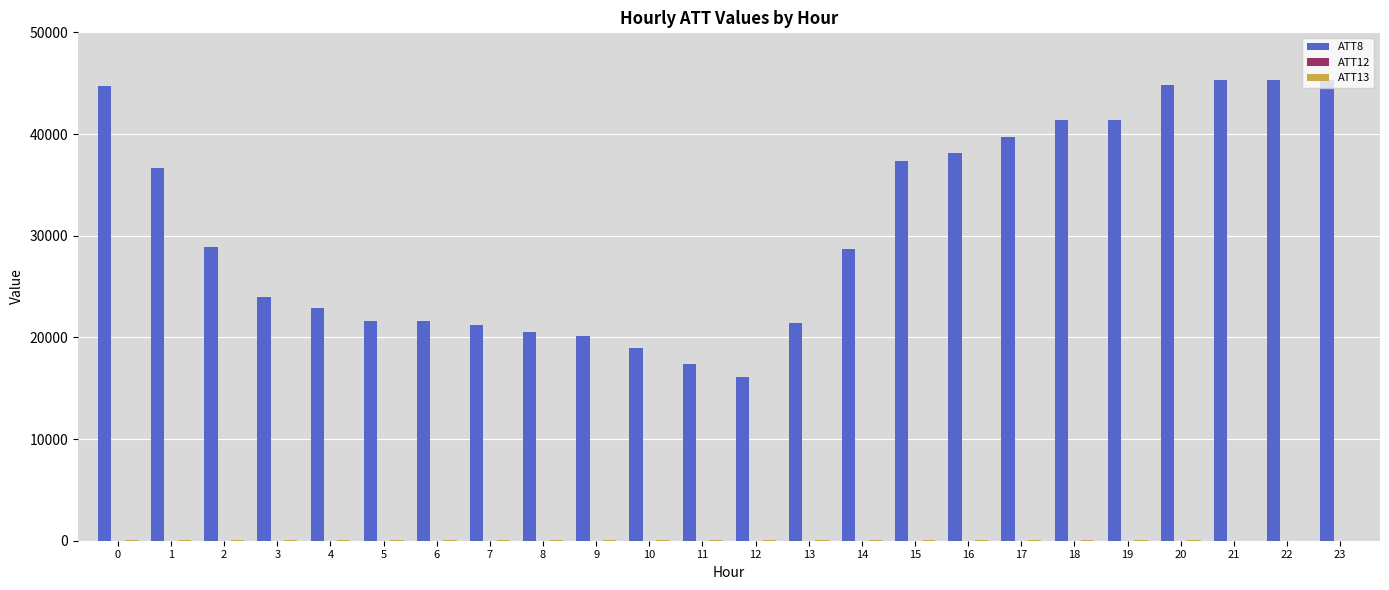

Which series has the largest total across all categories?

ATT8